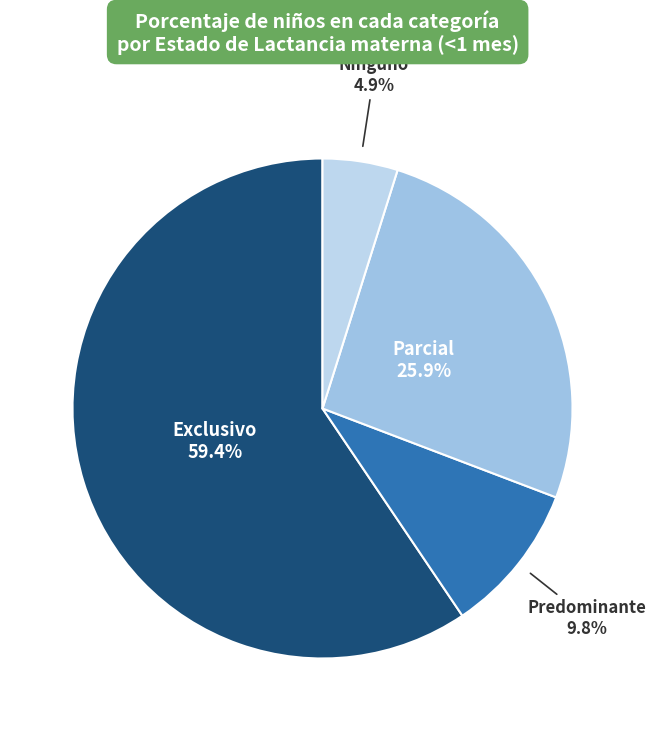

Is it true that Predominante is 10% of the pie?

True